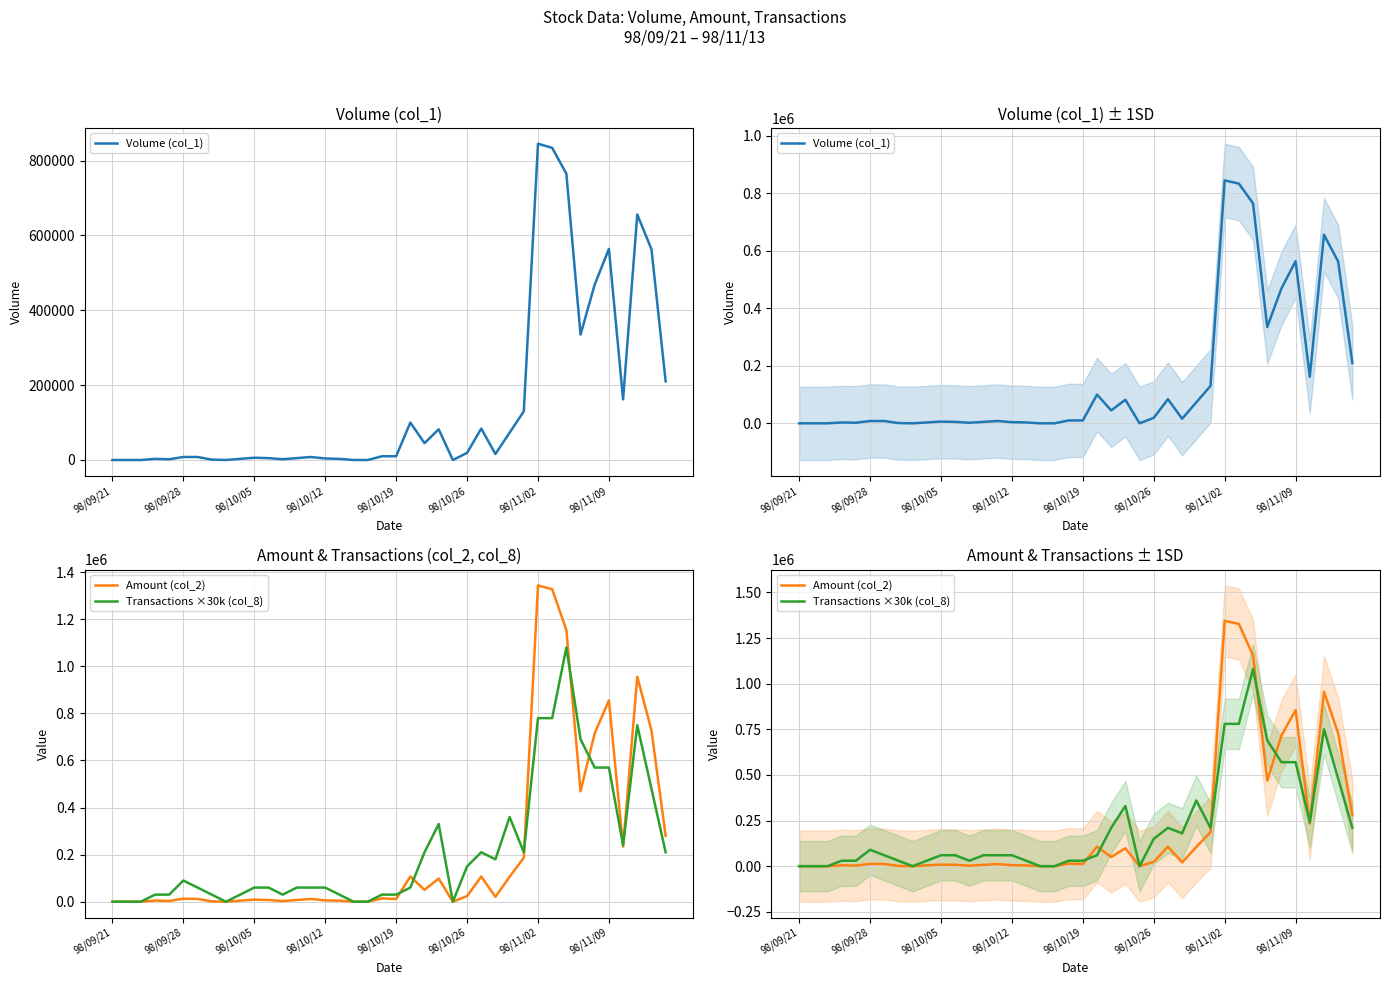

Which series changed the most between 98/09/21 and 23?

Transactions ×30k (col_8)